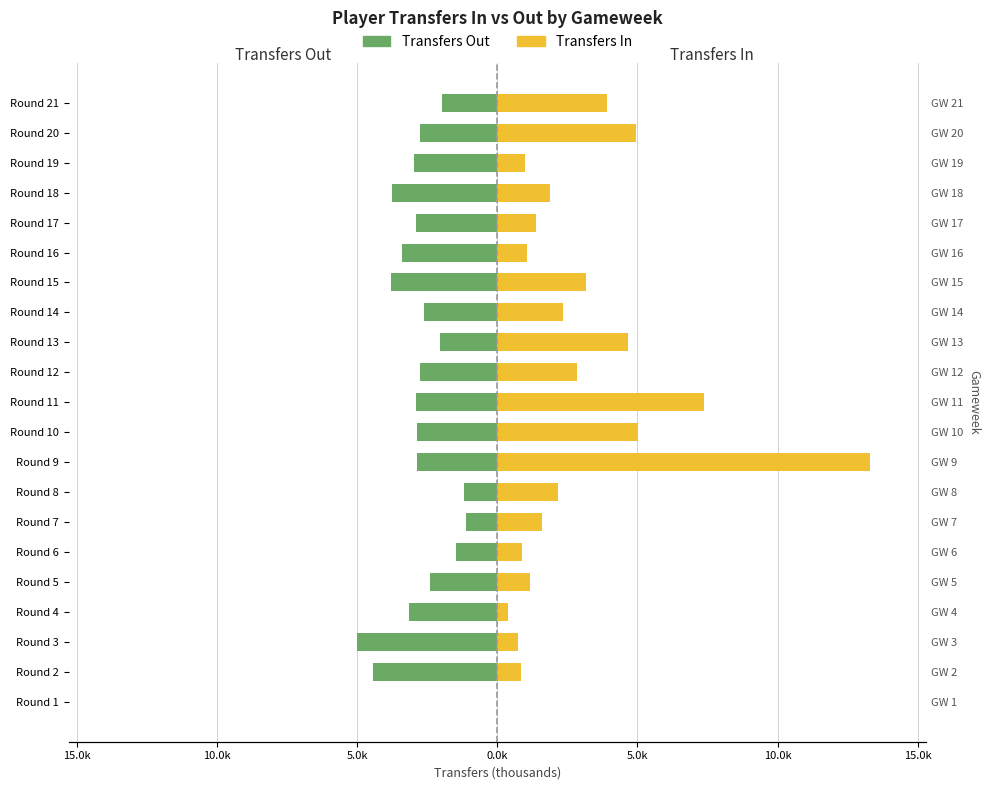

Does the chart contain stacked bars?

No